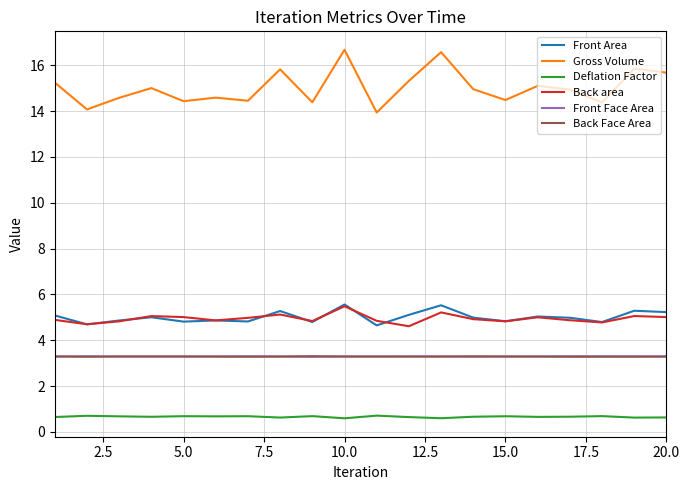

True or false: Back Face Area and Deflation Factor cross at least once.

False